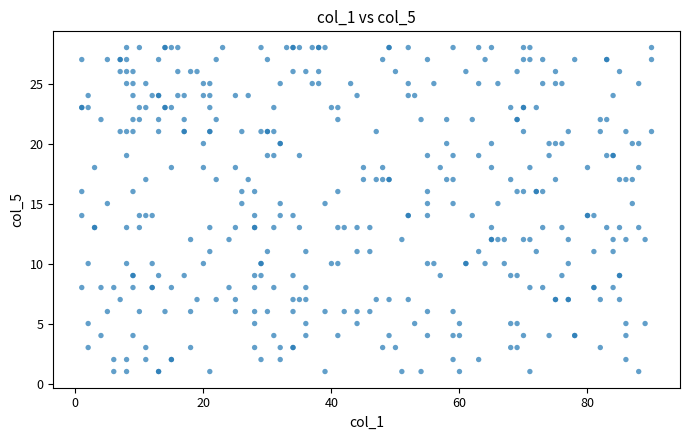

What is the range of X values (max minus min)?

89